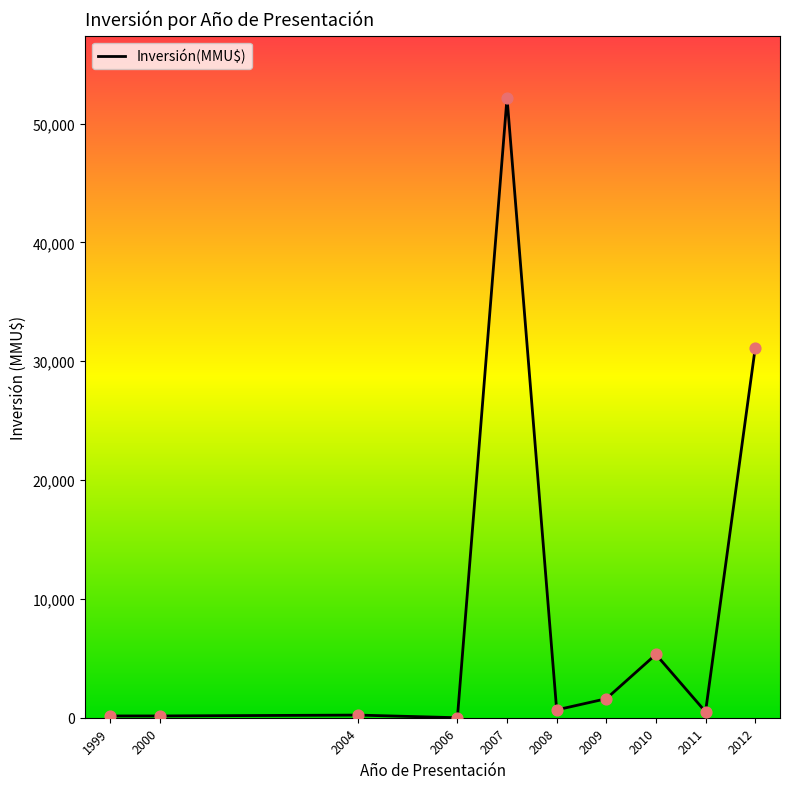

What is the ratio of the value at 2008 to the value at 2009?

0.4